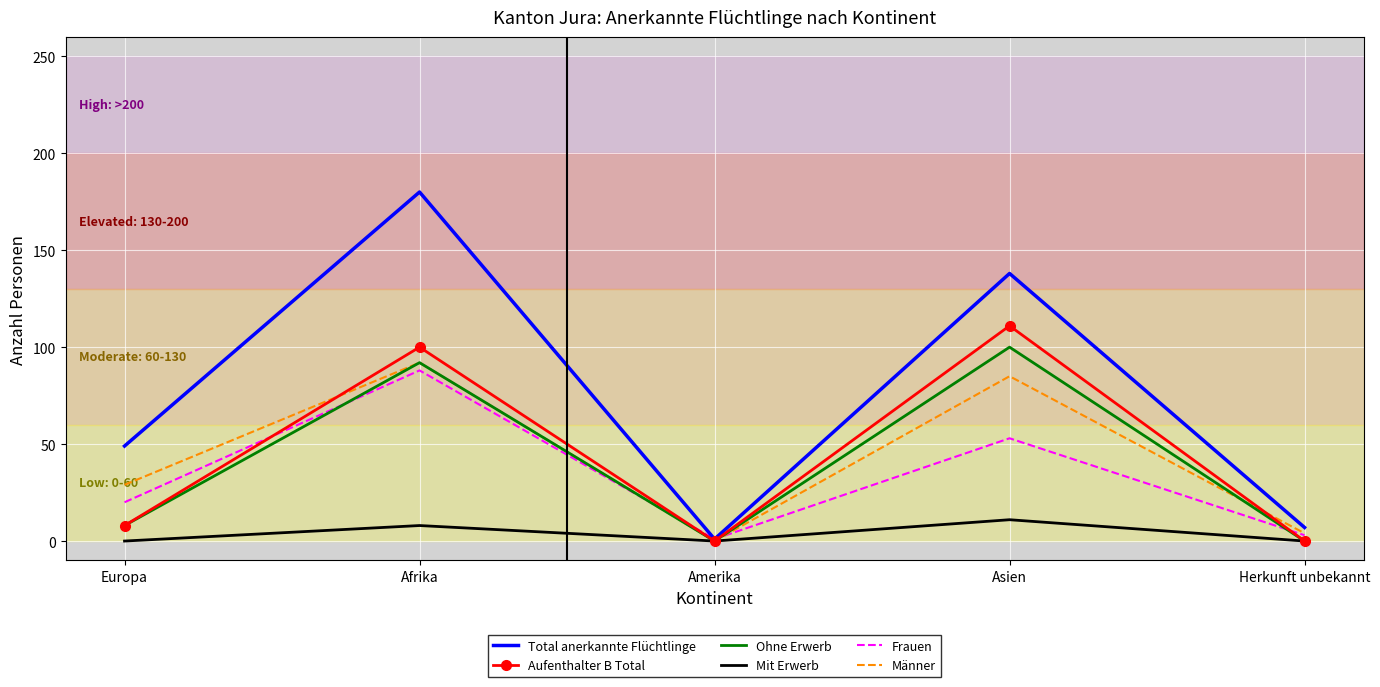

True or false: Frauen has a value of 10 at Europa.

False